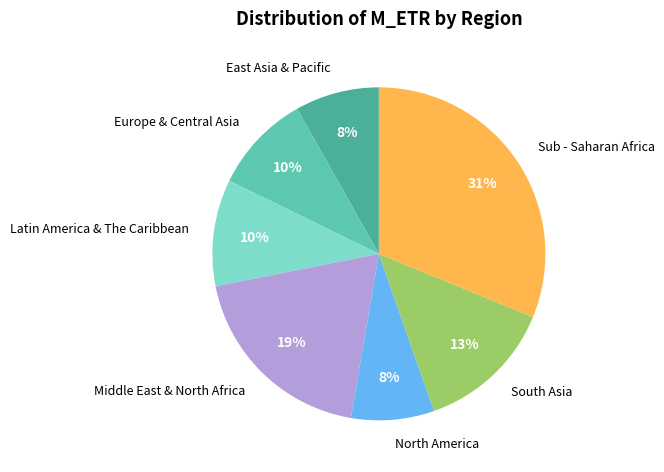

Is South Asia the majority of the pie?

No